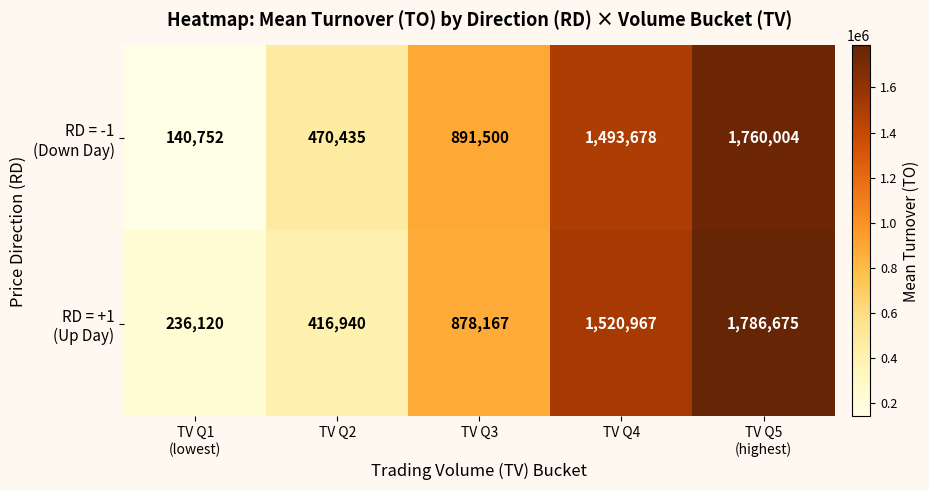

At which category is the sum across all series the highest?

TV Q5
(highest)